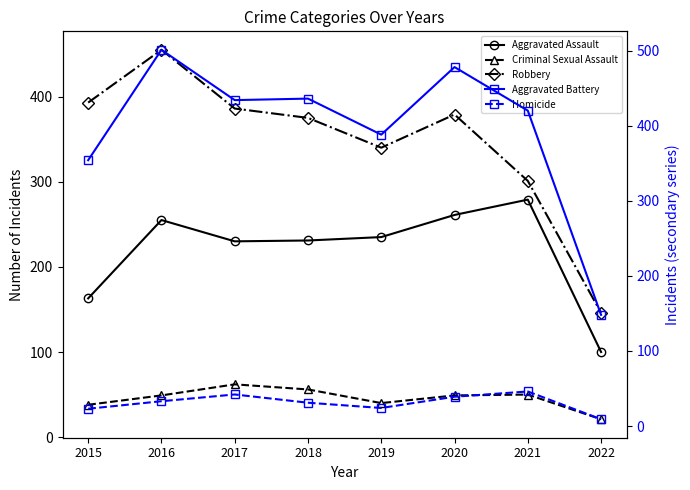

How many values in the Aggravated Assault series are below 235?

4